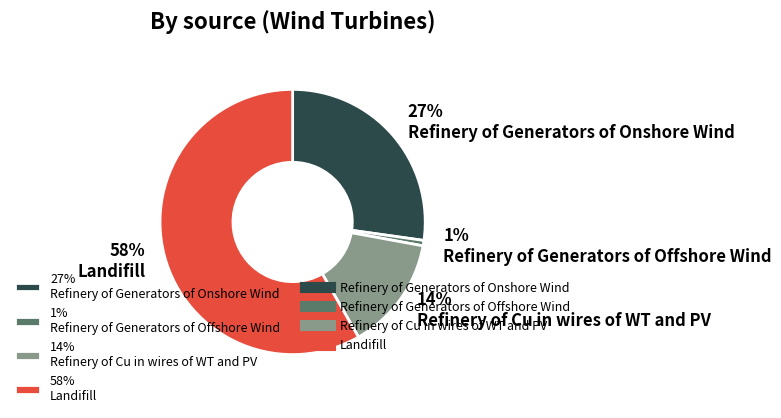

What is the smallest slice in the pie chart?

1% Refinery of Generators of Offshore Wind